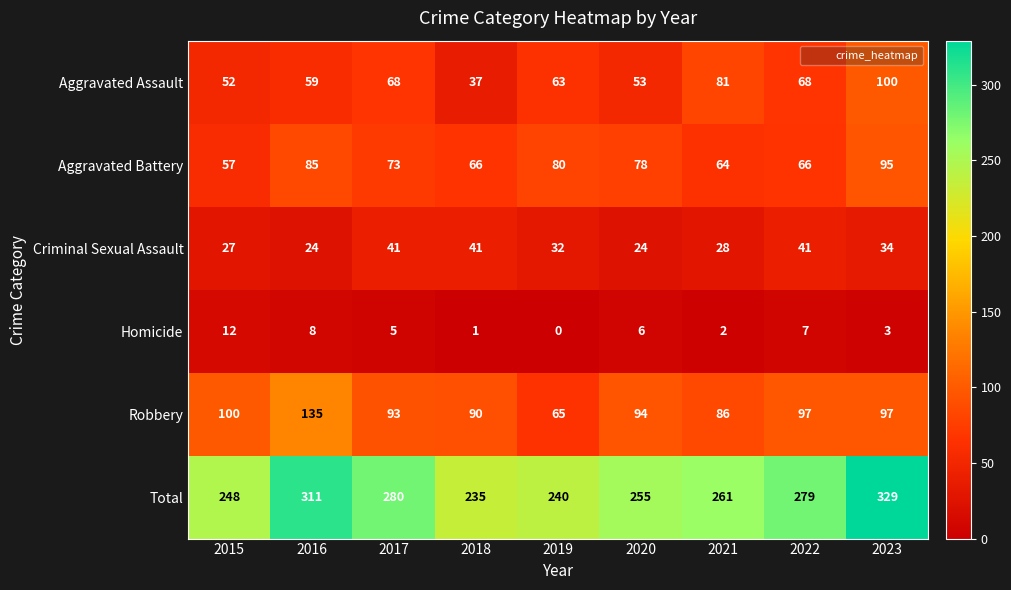

What is the spread (max minus min) of values at 2017?

275